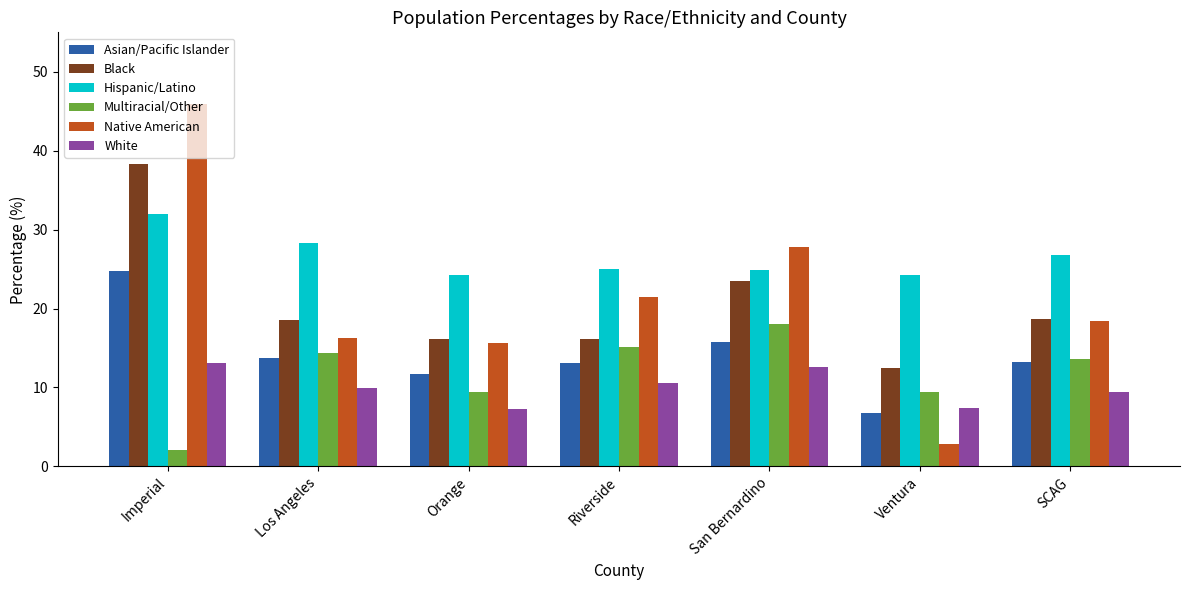

The value of Multiracial/Other at SCAG is 13.6. True or false?

True